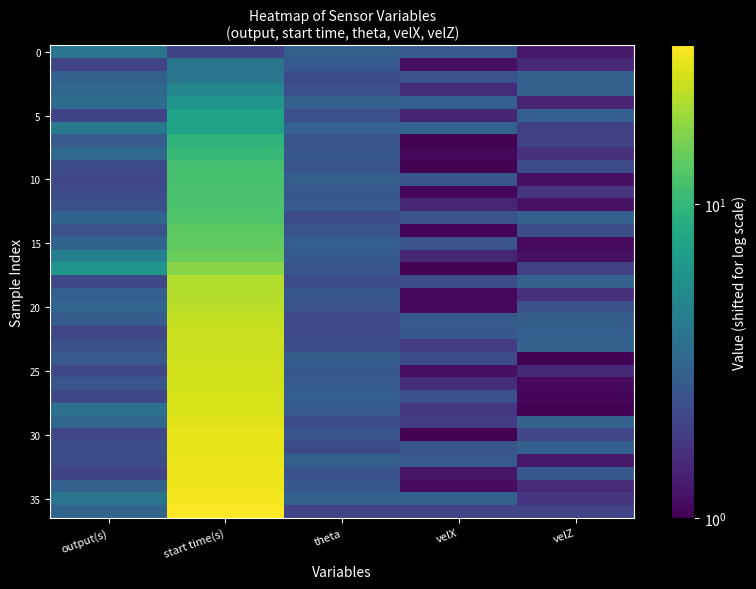

How many data points does each series have?

5